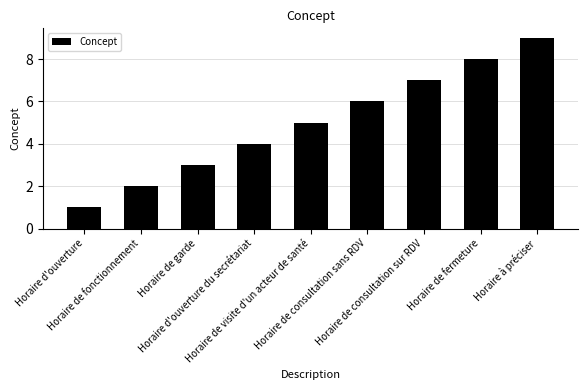

What is the value of the 3rd bar from the left?

3